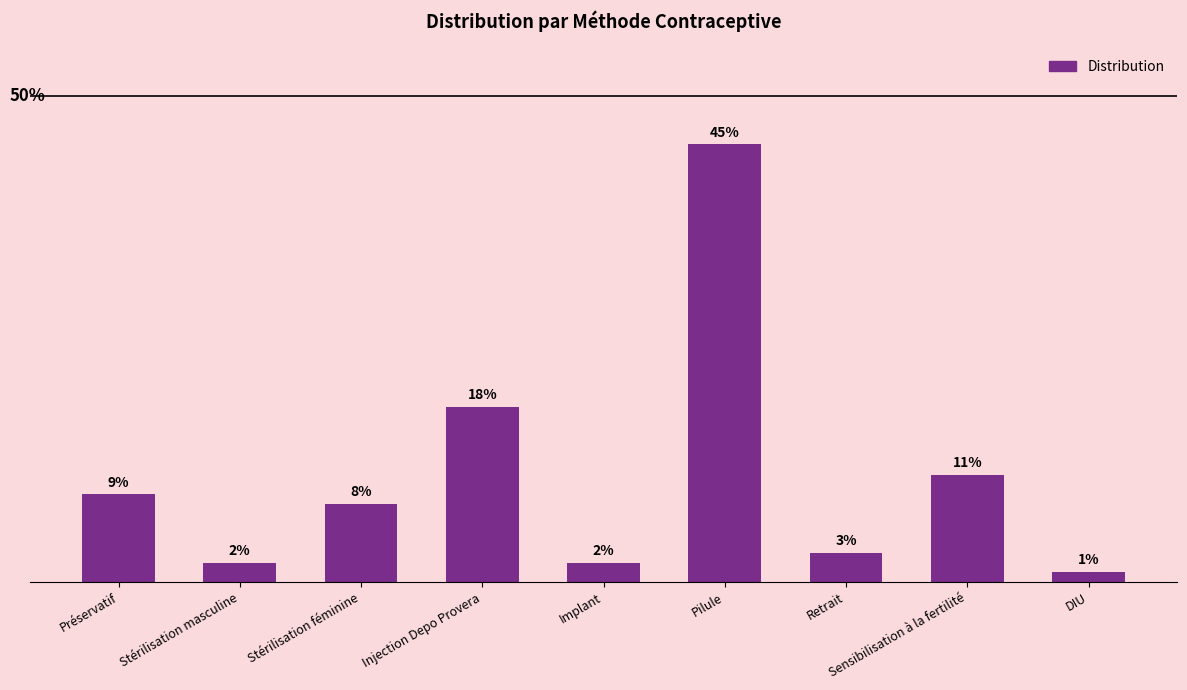

Reading left to right, list all the values displayed in this chart.

0.1	0.0	0.1	0.2	0.0	0.5	0.0	0.1	0.0